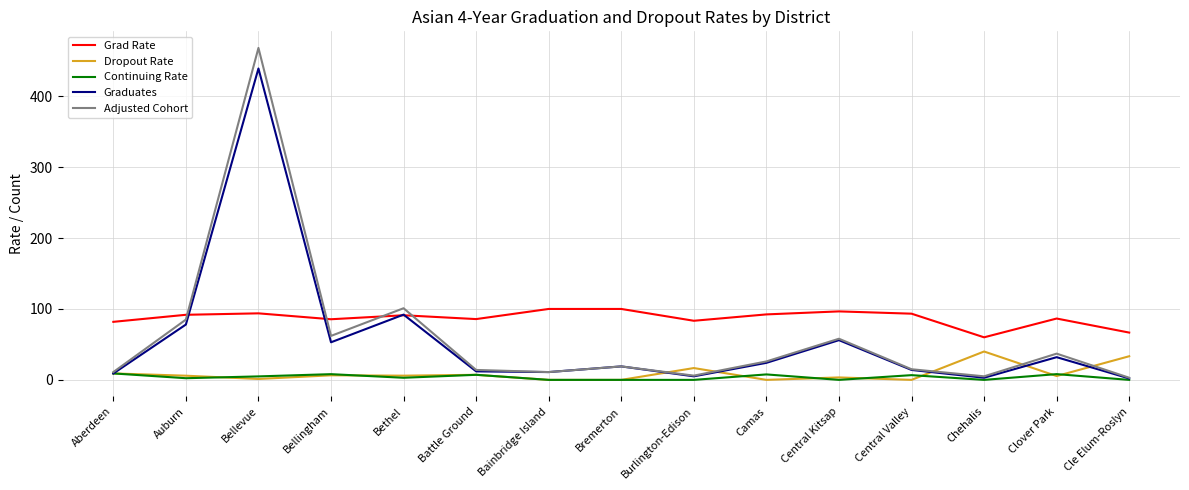

What is the highest value of the Graduates series?

439.0